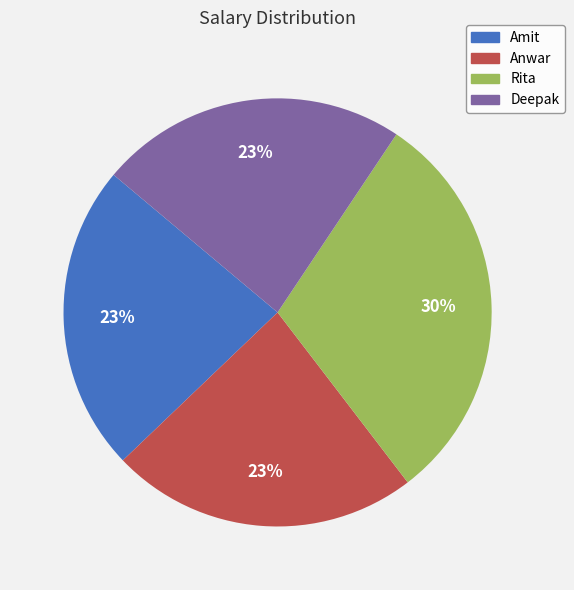

How many segments does this pie chart have?

4